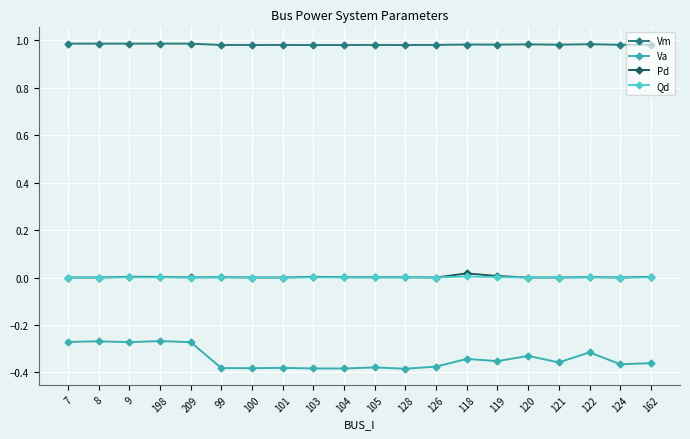

Which series has the largest total across all categories?

Vm